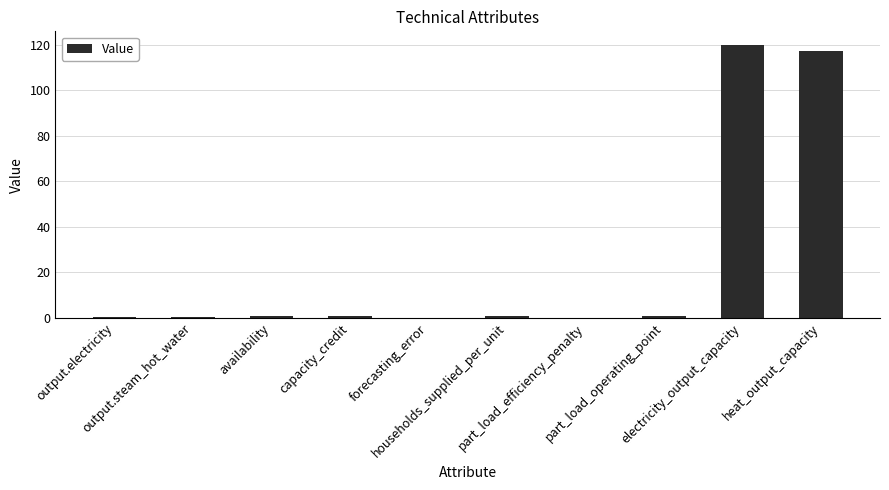

What is the difference between the values at heat_output_capacity and part_load_efficiency_penalty?

117.1